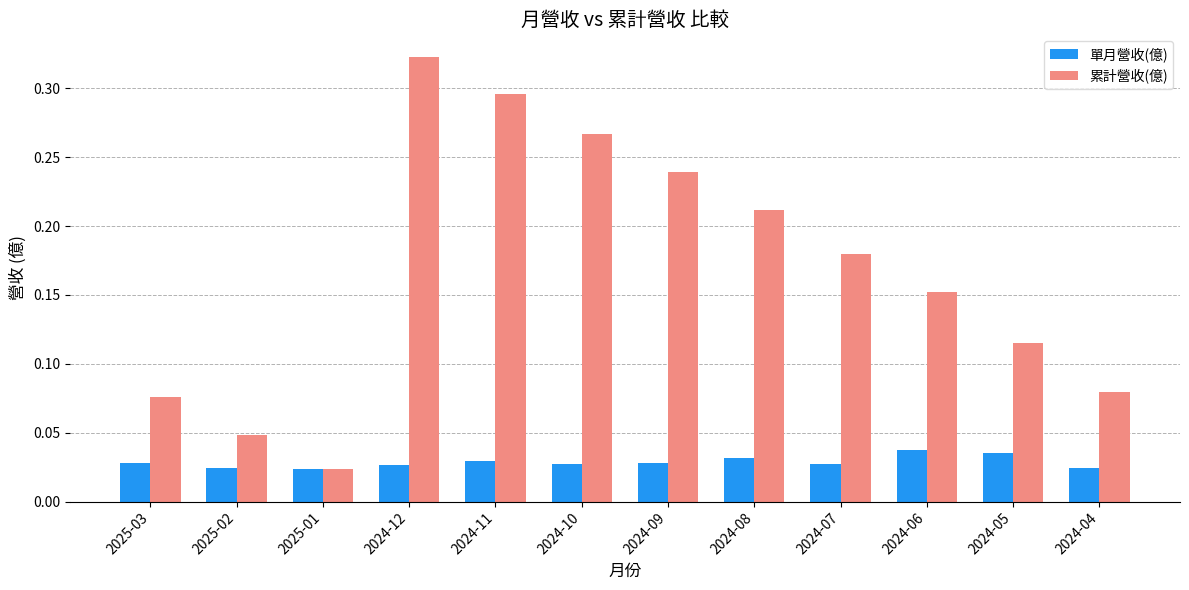

At 2024-09, list the series in order from largest to smallest.

累計營收(億), 單月營收(億)